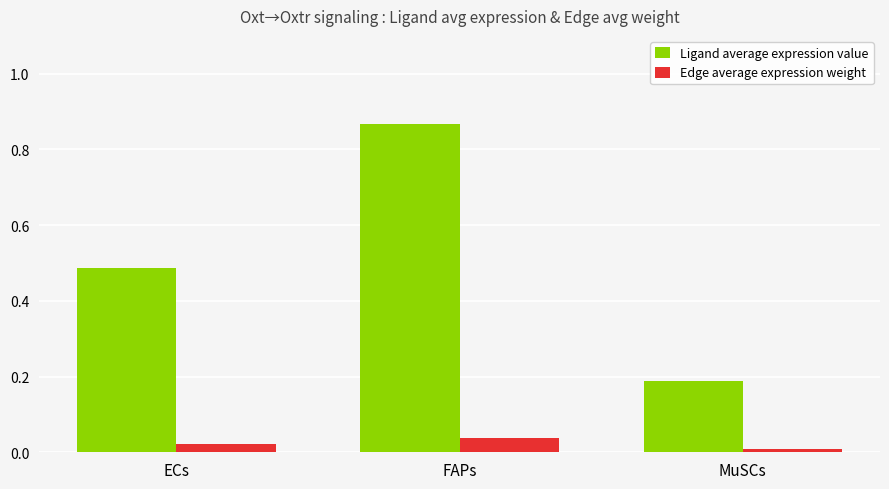

Which series has the largest range (max minus min)?

Ligand average expression value